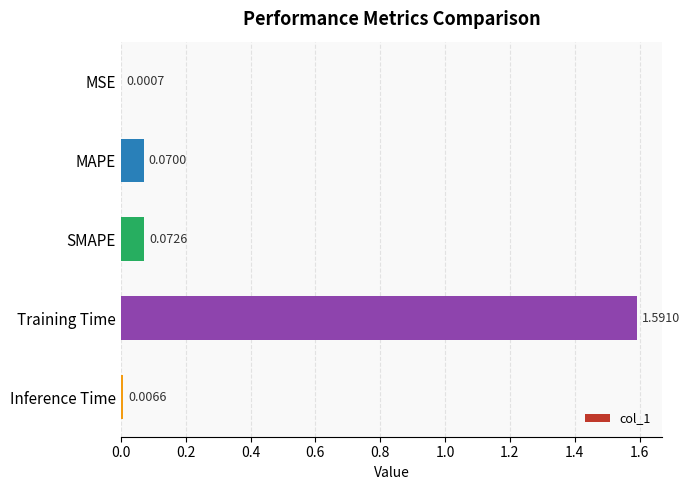

What is the sum of all values?

1.7